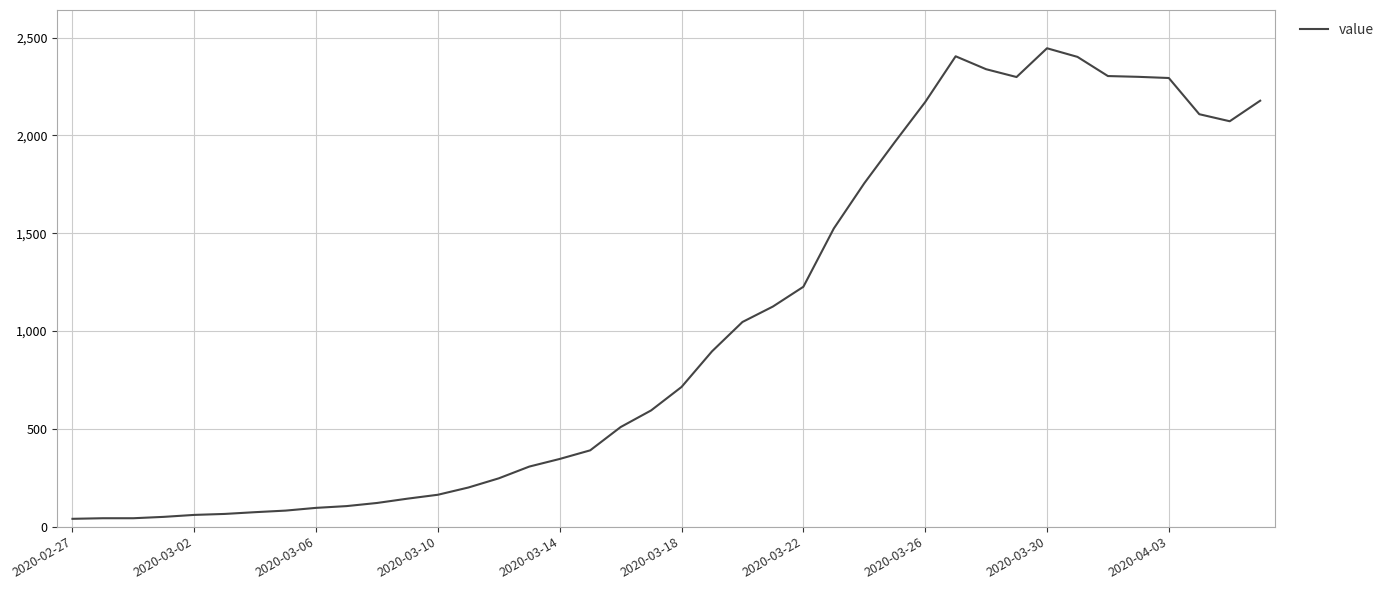

What is the difference between the maximum and minimum values?

2405